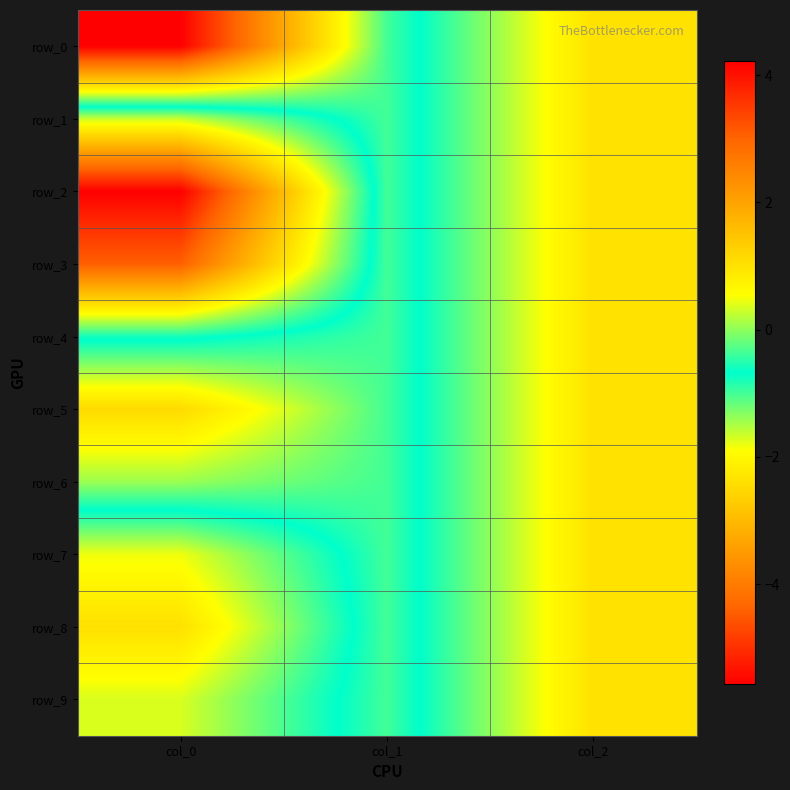

Reading left to right, what are all the values shown in this chart?

row_0: -5.6	-1.0	1.0
row_1: 0.3	-1.0	1.0
row_2: 4.2	-1.0	1.0
row_3: 3.1	-1.0	1.0
row_4: -0.6	-1.0	1.0
row_5: -2.5	-1.0	1.0
row_6: -1.4	-1.0	1.0
row_7: 0.5	-1.0	1.0
row_8: 1.0	-1.0	1.0
row_9: 0.4	-1.0	1.0